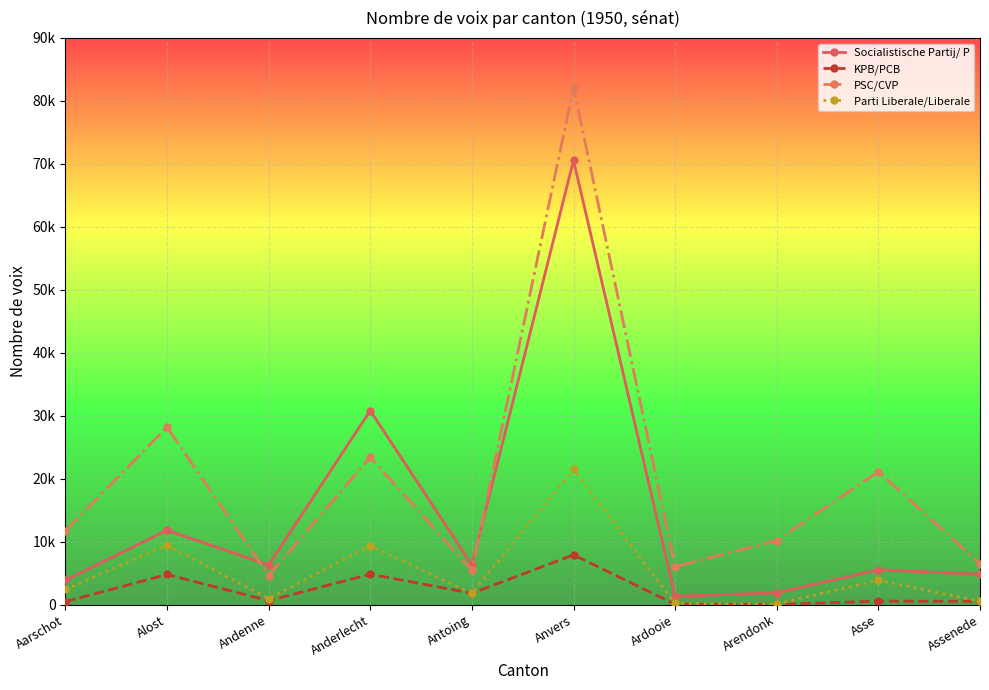

Which category has the highest value across all series?

Anvers